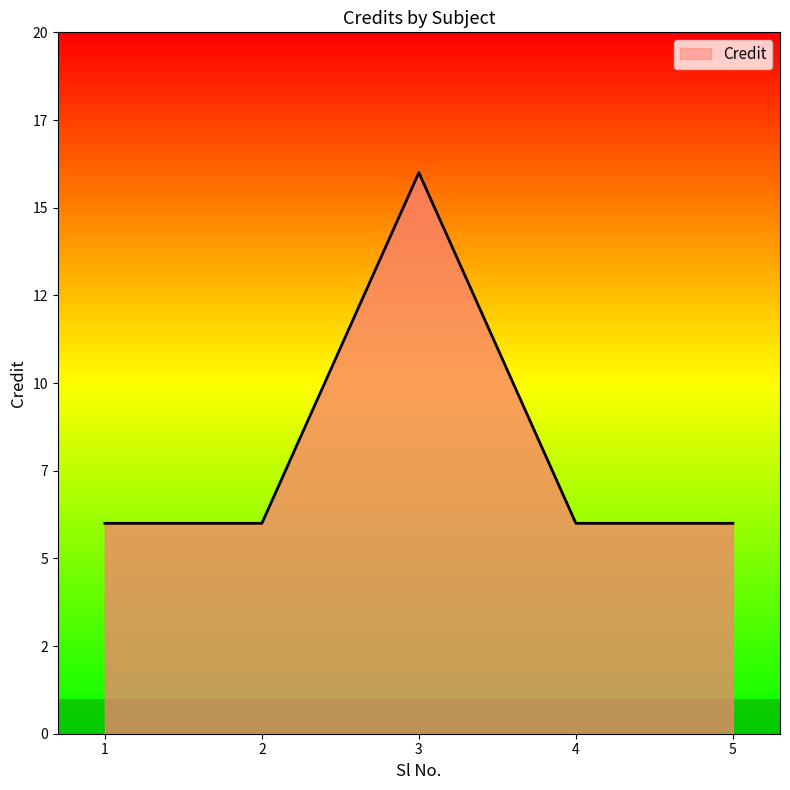

Is this an area chart (filled region under the line)?

Yes